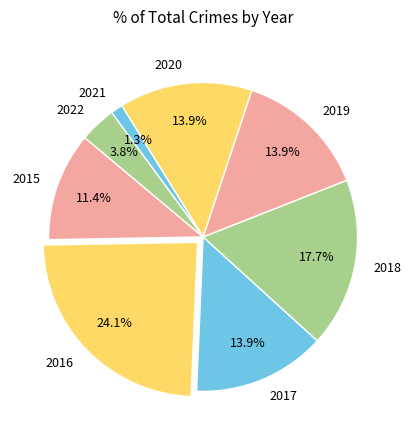

What is the largest slice in the pie chart?

2016